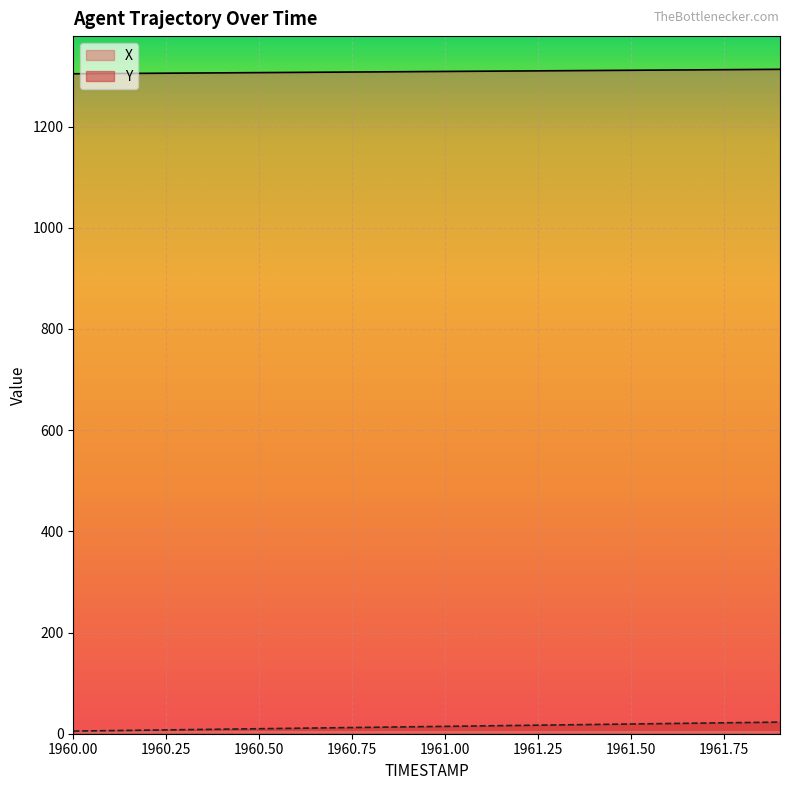

What is the maximum value shown in the chart?

1313.1